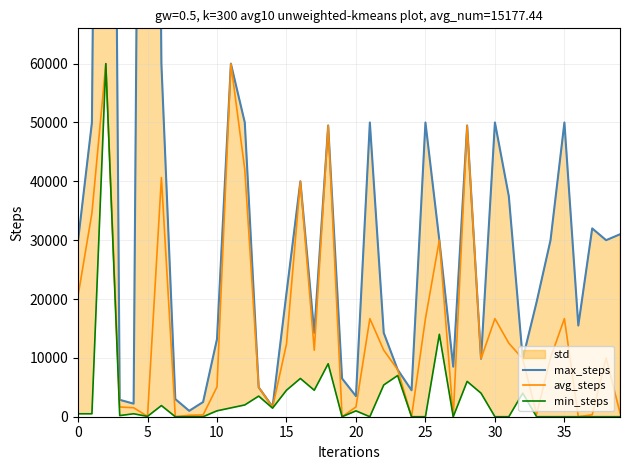

The value of avg_steps at 15 is 5580.6. True or false?

False